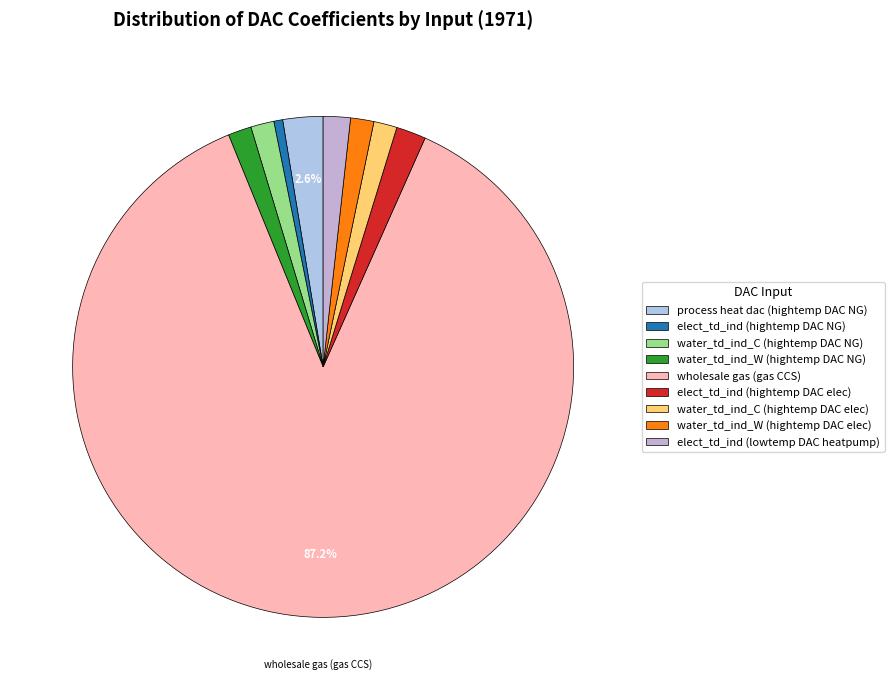

What is the total percentage of water_td_ind_W (hightemp DAC NG) and elect_td_ind (hightemp DAC NG)?

2.1%